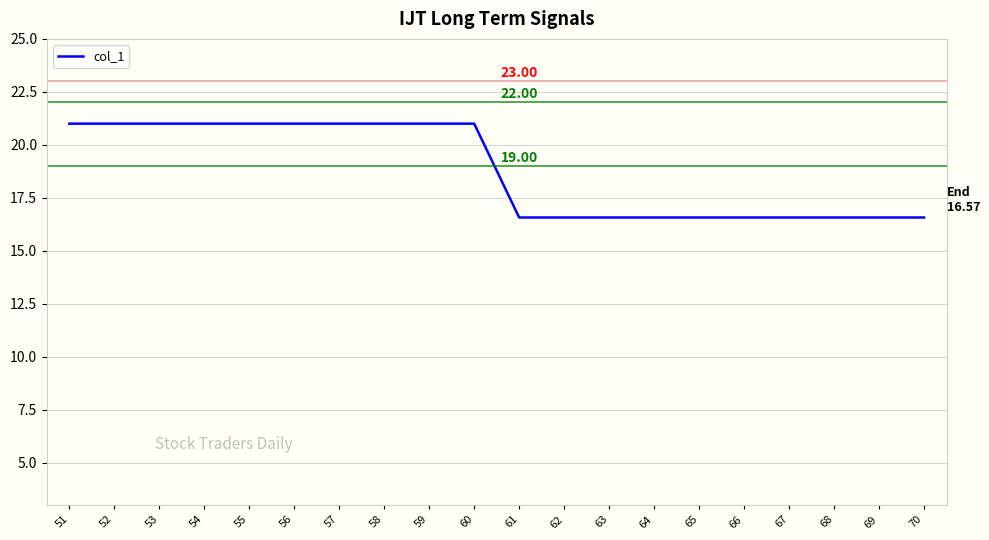

The chart shows a value of 16.6 at 61. True or false?

True